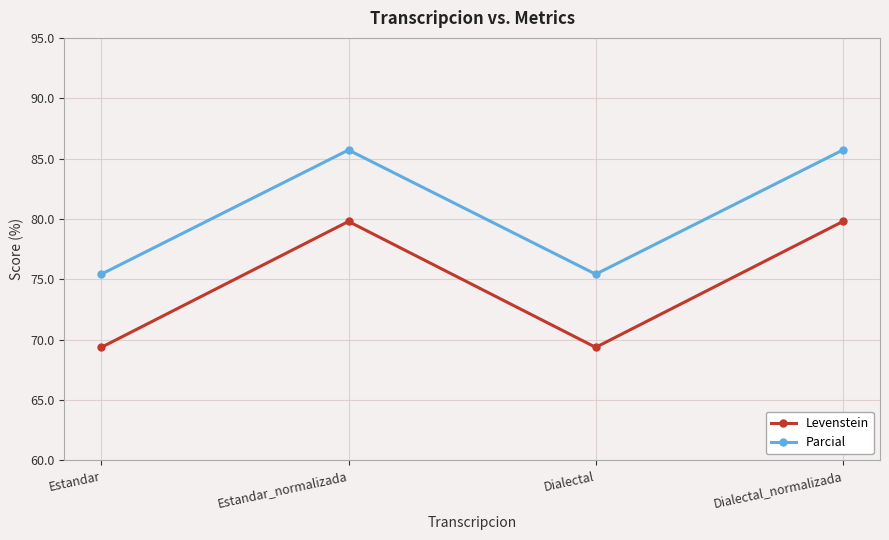

Where does the Levenstein series first go above 79?

Estandar_normalizada